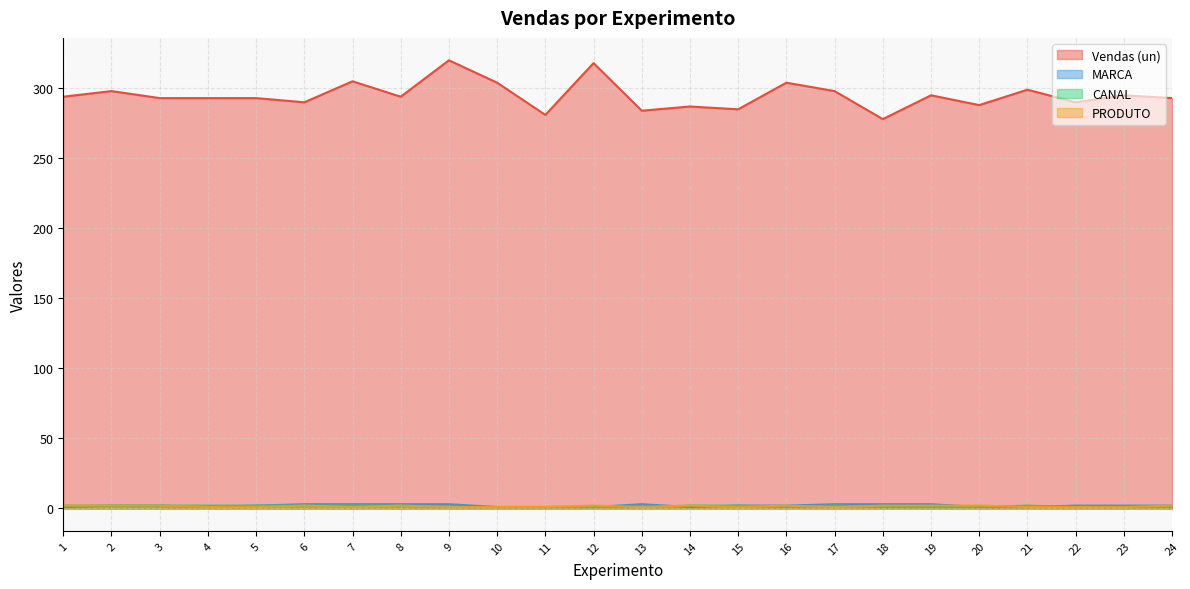

What is the value of the Vendas (un) point at the 17th from the left?

298